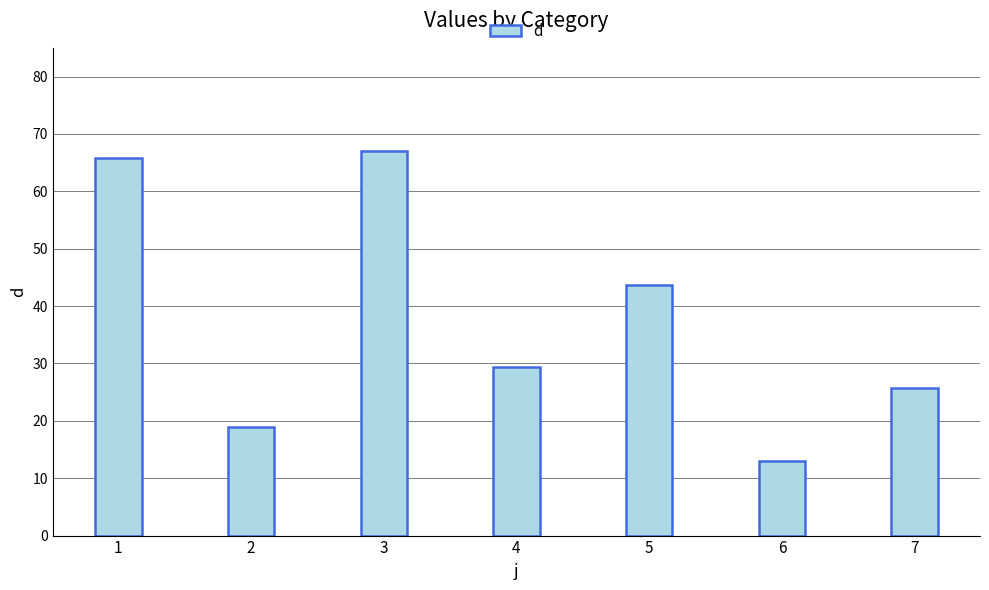

What value does the data have at 5?

43.7